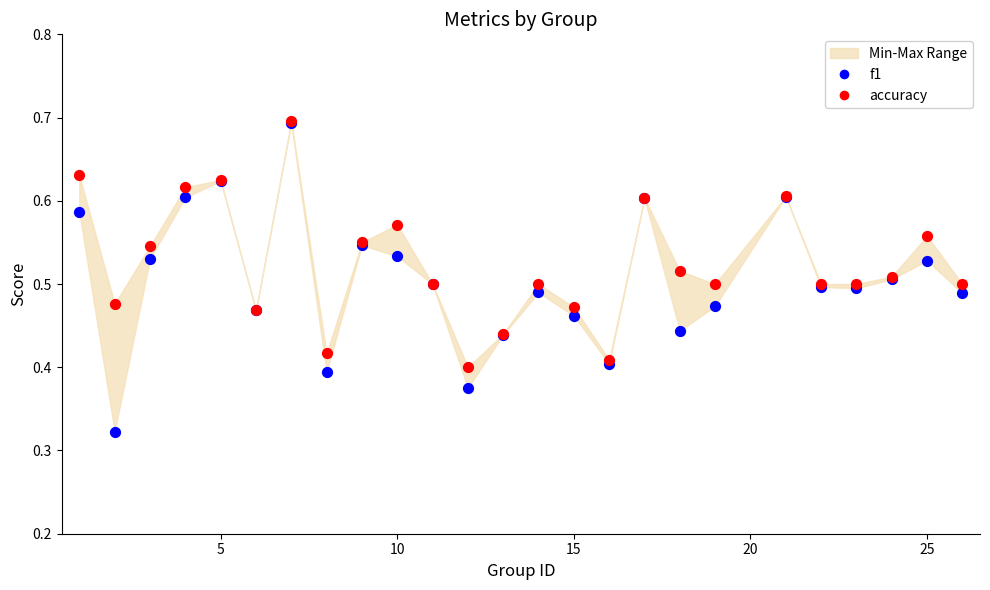

Which series reaches the minimum Y coordinate?

f1